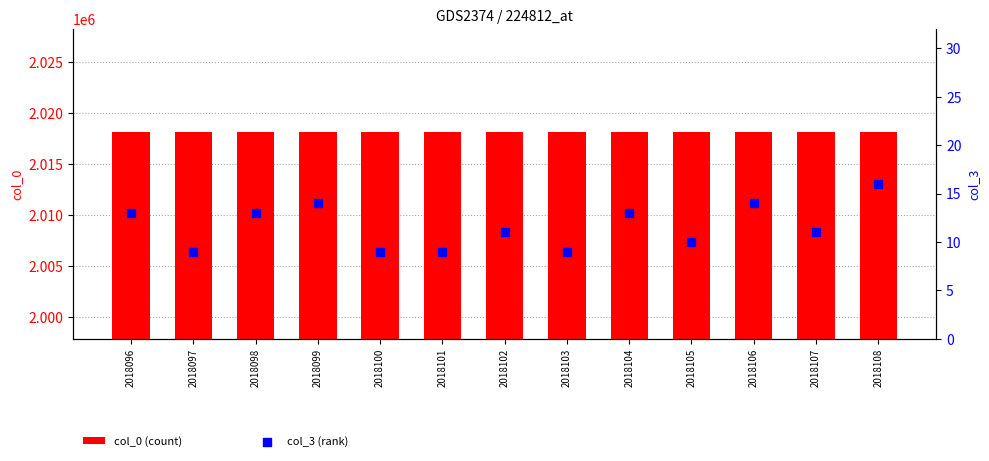

Which series reaches the maximum Y coordinate?

col_0 (count)